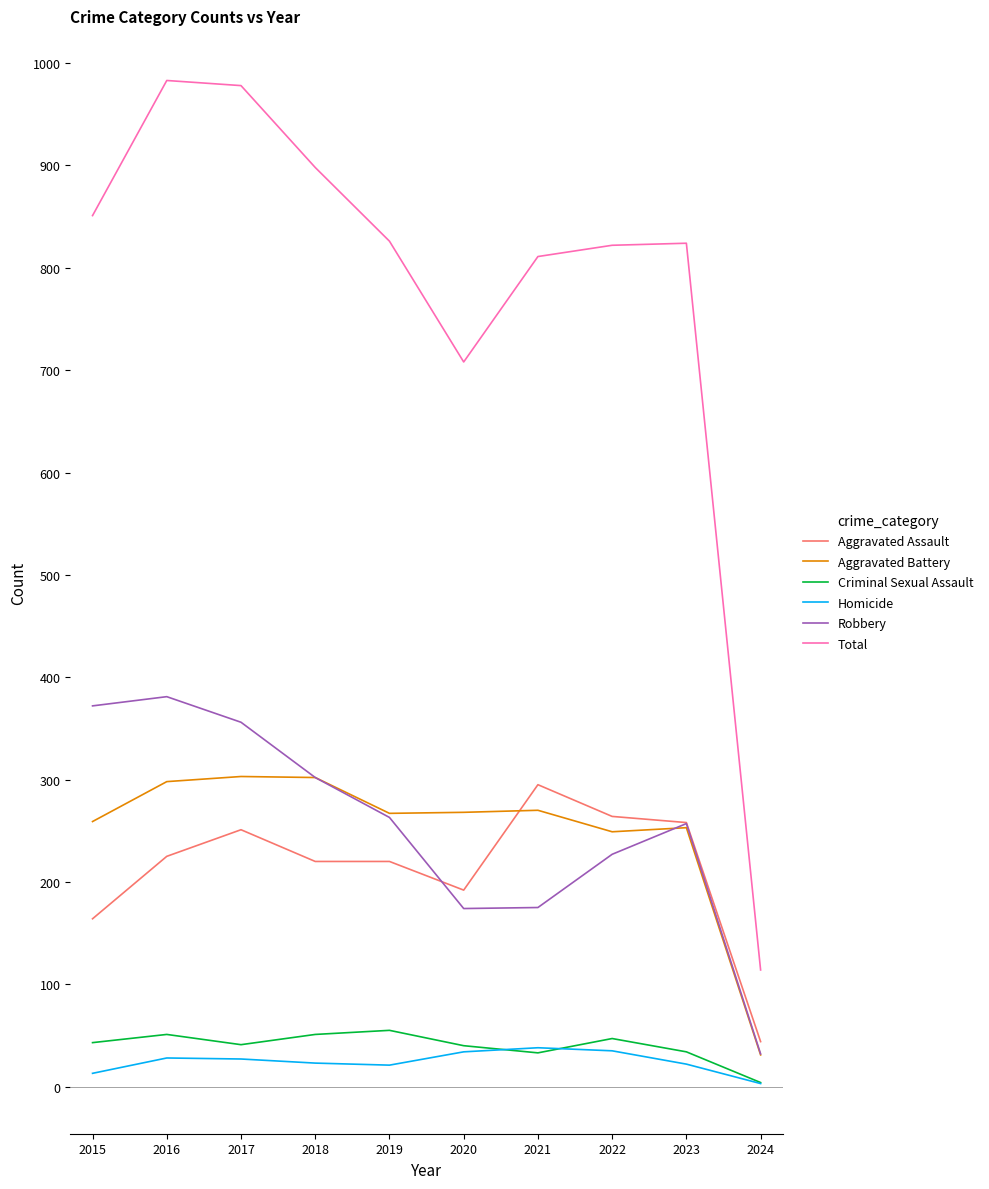

What are all the series names shown in the legend?

Aggravated Assault, Aggravated Battery, Criminal Sexual Assault, Homicide, Robbery, Total